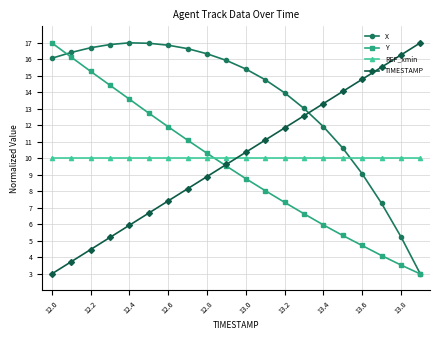

Does the chart have visible grid lines?

Yes